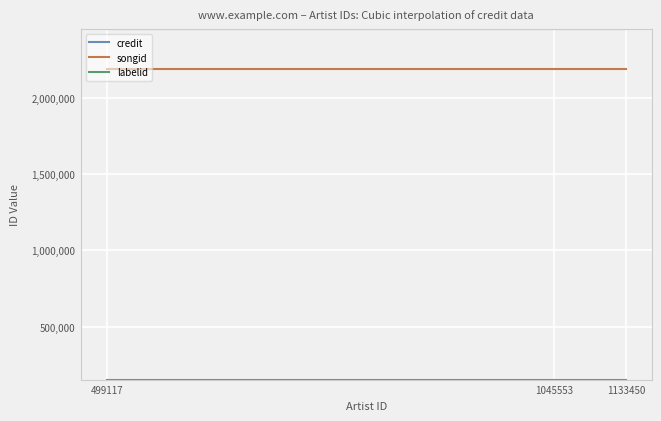

True or false: credit and songid intersect in this chart.

False